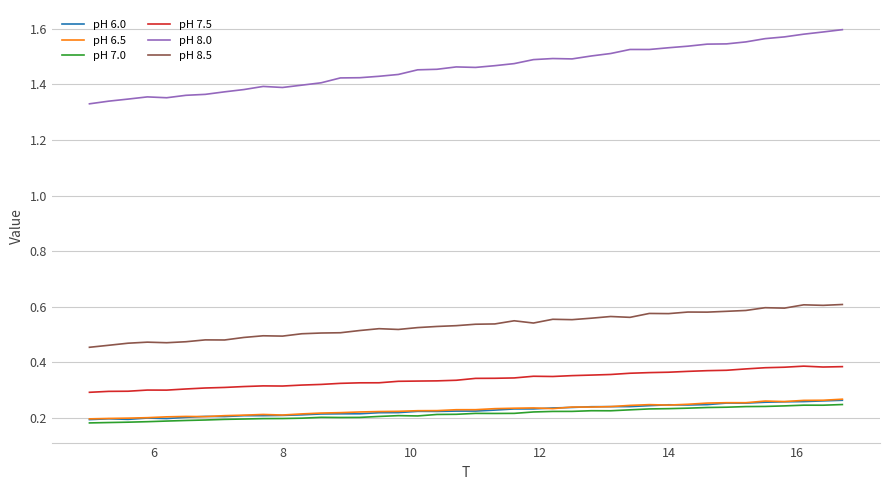

True or false: pH 7.5 and pH 6.0 intersect in this chart.

False